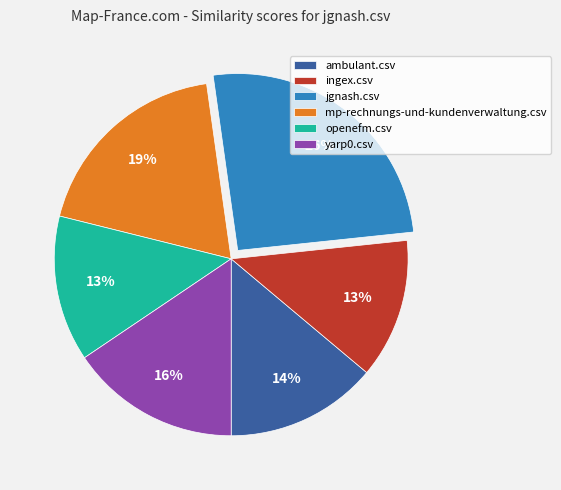

Does any single category account for the majority?

No